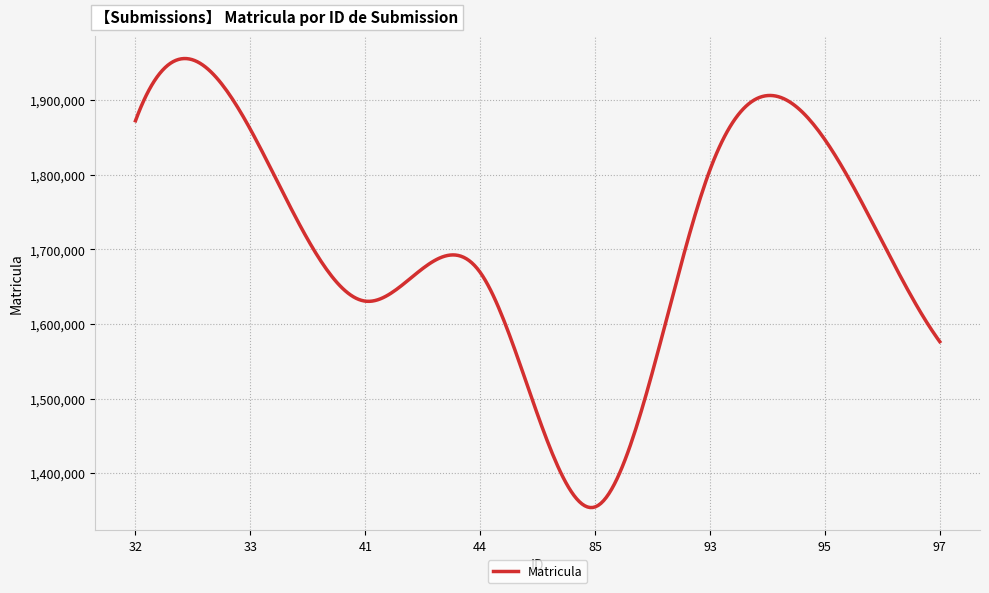

What is the greatest value displayed?

1955838.8